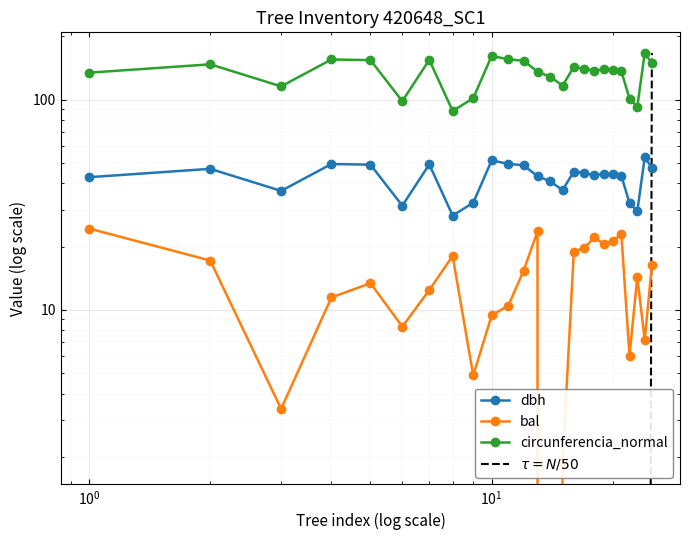

Reading right to left, transcribe all the data shown in this chart.

dbh: 47.4	53.1	29.4	32.2	43.4	44.0	44.4	43.7	44.7	45.5	37.1	40.8	43.2	48.7	49.5	51.4	32.3	28.1	49.2	31.3	49.0	49.4	36.8	46.9	42.8
bal: 16.3	7.2	14.3	6.0	22.9	21.3	20.5	22.1	19.7	18.9	1.9	0.0	23.6	15.3	10.5	9.4	4.9	18.0	12.4	8.3	13.4	11.4	3.4	17.2	24.4
circunferencia_normal: 148.9	166.8	92.4	101.2	136.2	138.4	139.5	137.3	140.4	142.9	116.5	128.2	135.9	153.0	155.5	161.3	101.5	88.3	154.6	98.3	154.1	155.2	115.6	147.2	134.3